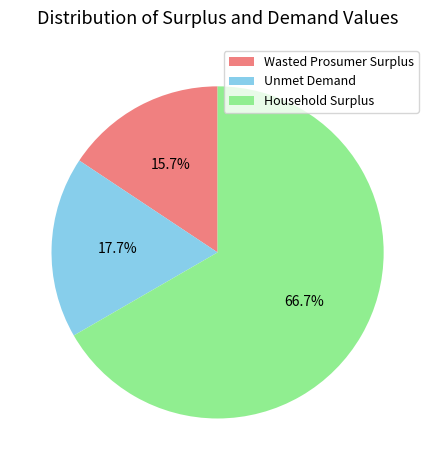

To the nearest percent, what is the difference between the Wasted Prosumer Surplus and Household Surplus slice percentages?

51%